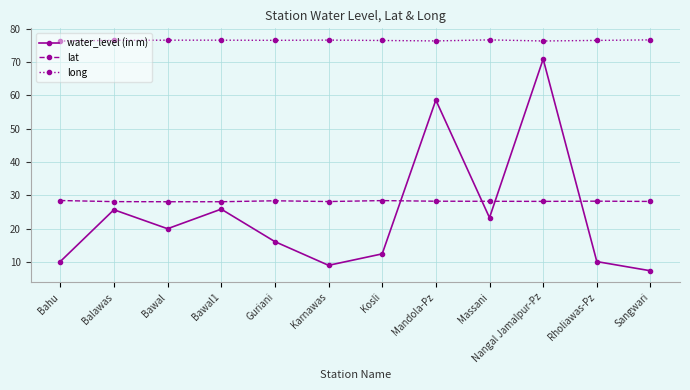

Which series changed the most between Bawal1 and Rholiawas-Pz?

water_level (in m)